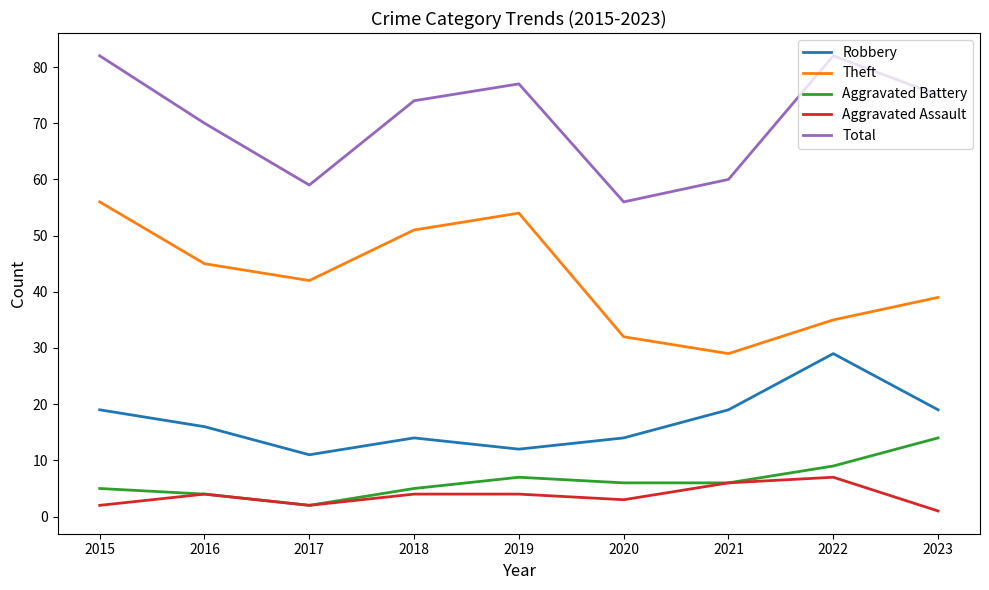

True or false: Robbery and Total cross at least once.

False